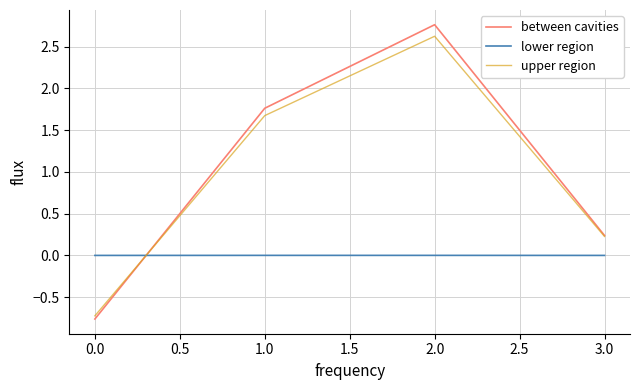

At which label does between cavities reach its peak?

2.0